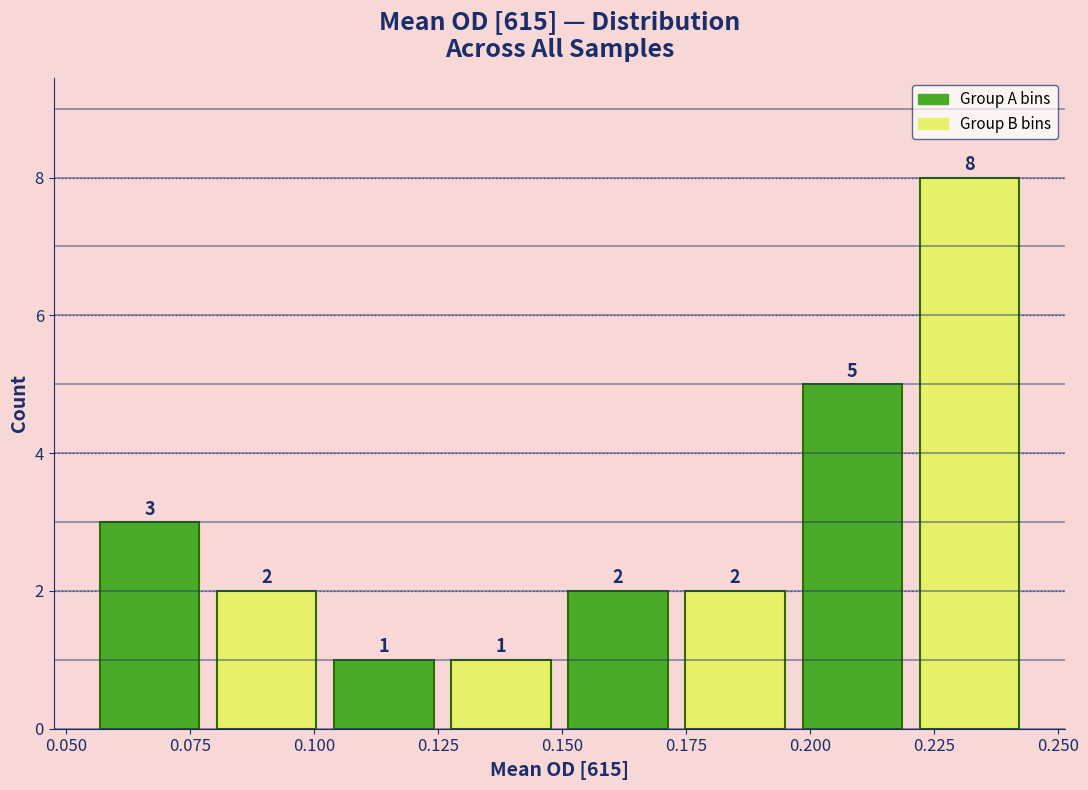

How tall is the bar that spans 0.150 to 0.175 on the x-axis? The bar edges are not printed on the chart, so give them approximately, as read against the axis.

2